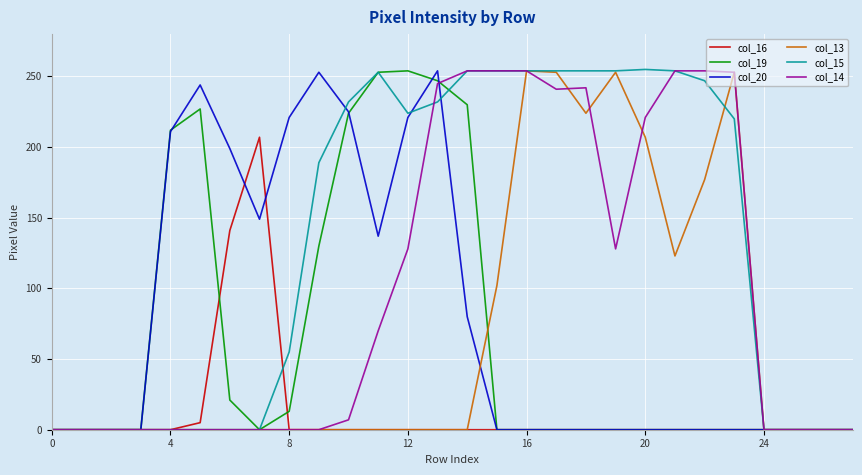

What is the value of the col_15 point at the 19th from the left?

254